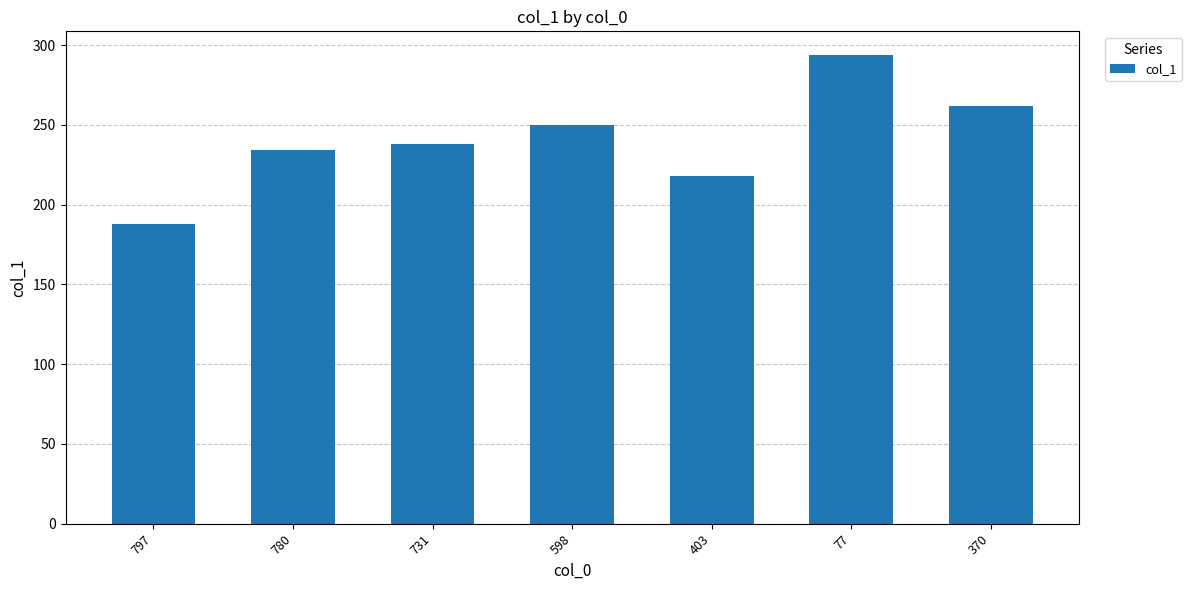

What is the difference between the maximum and minimum values?

106